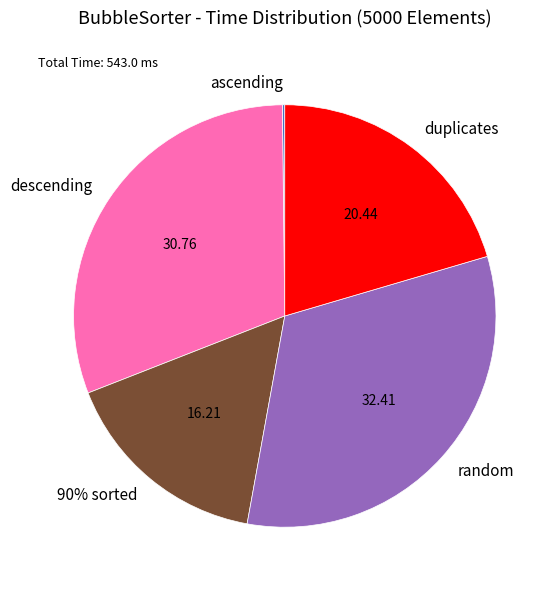

Is it true that ascending is 0% of the pie?

True